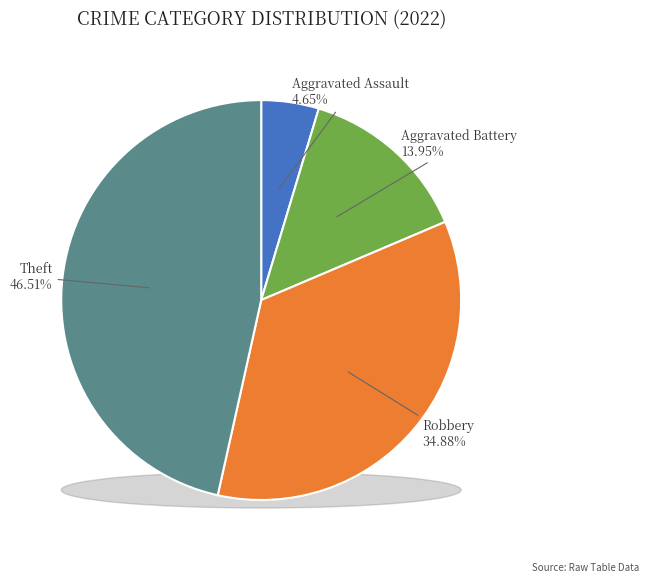

What is the total percentage of Aggravated Battery and Robbery?

48.8%